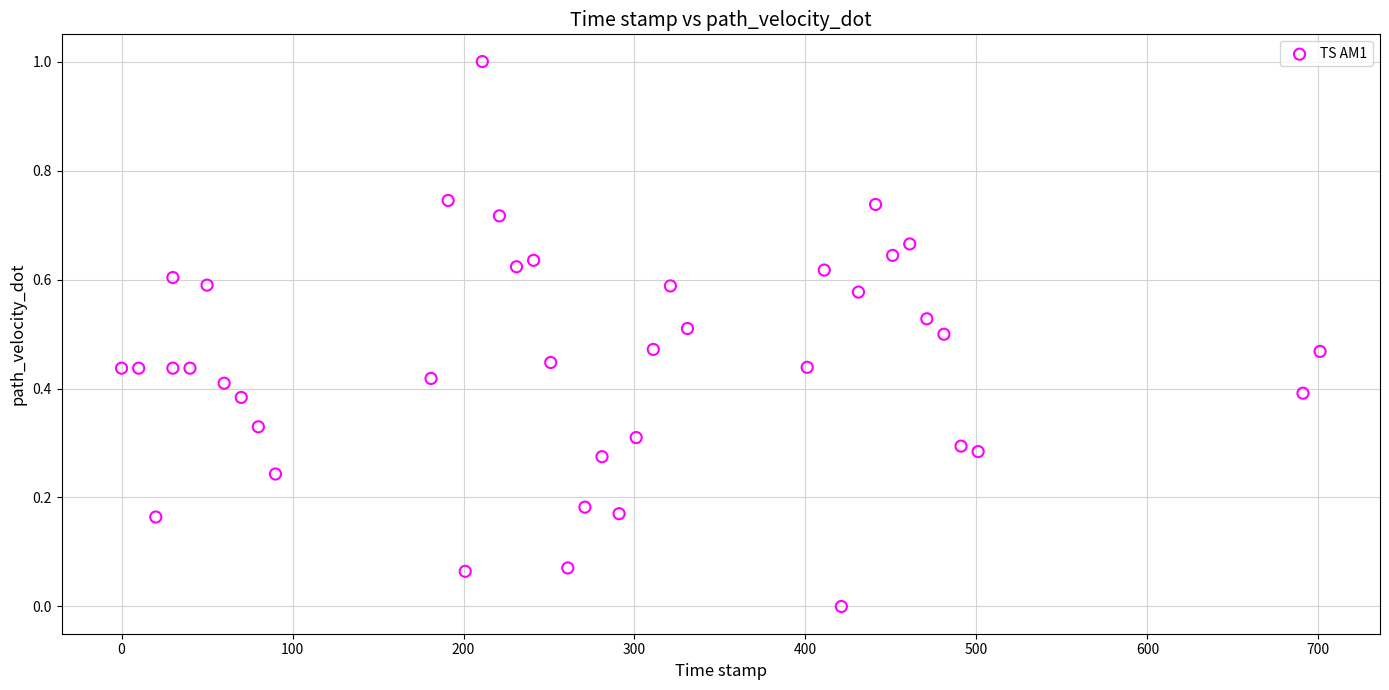

What is the range of X values (max minus min)?

701.0